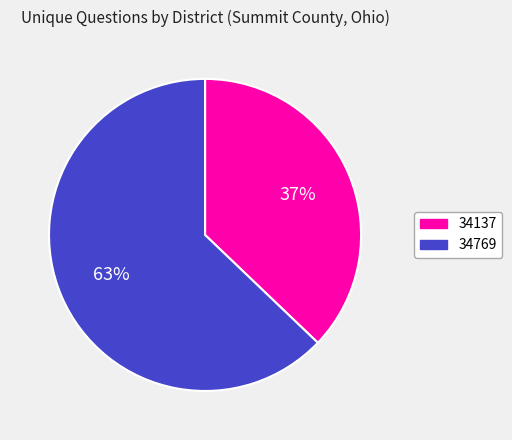

Is 34137 the majority of the pie?

No